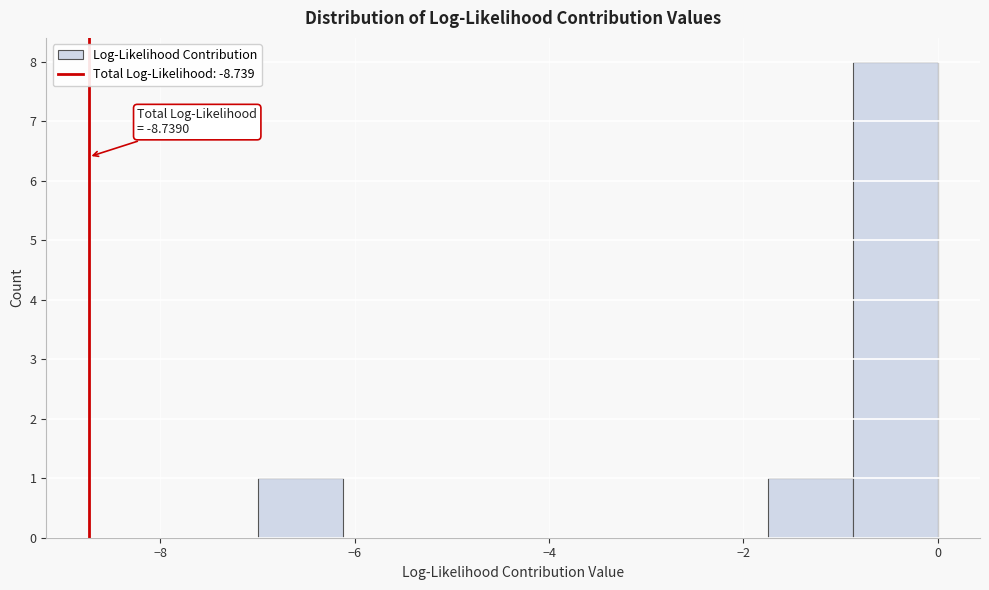

Over which range of the x-axis is the bar tallest?

-0.8 to 0.0